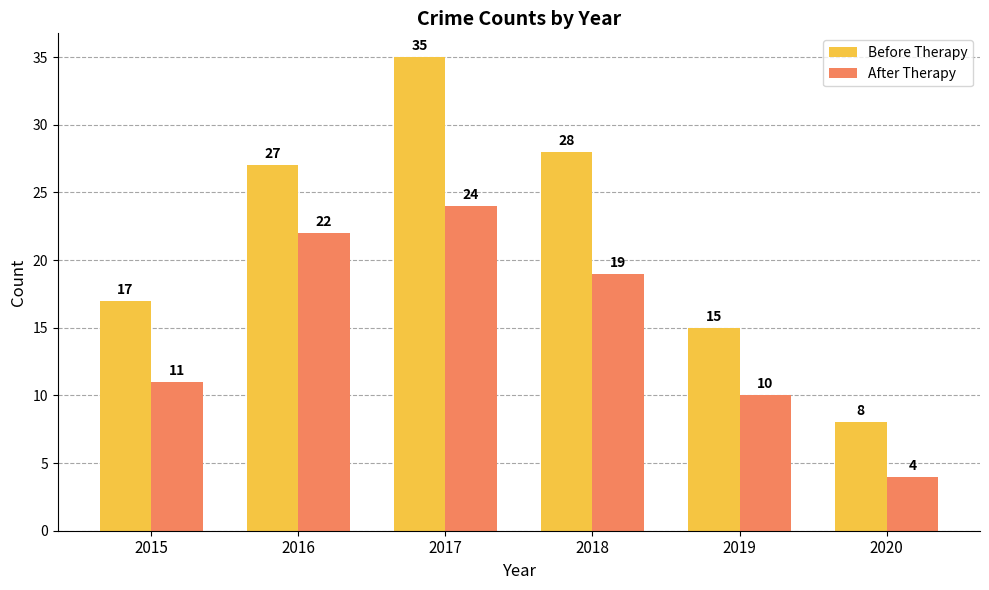

What is the difference between the maximum and minimum values in the Before Therapy series?

27